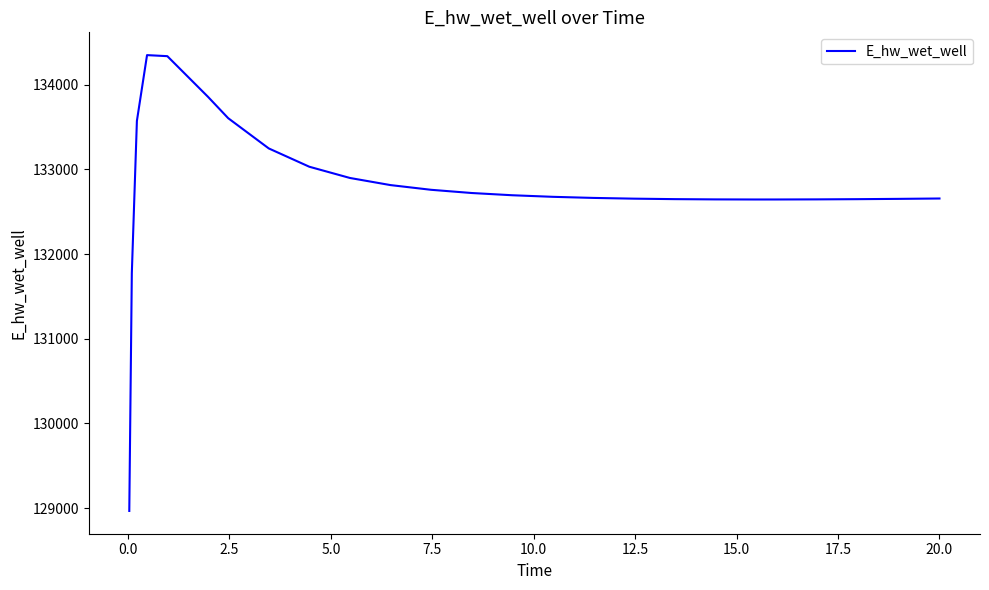

What is the difference between the second highest and second lowest values?

2562.9